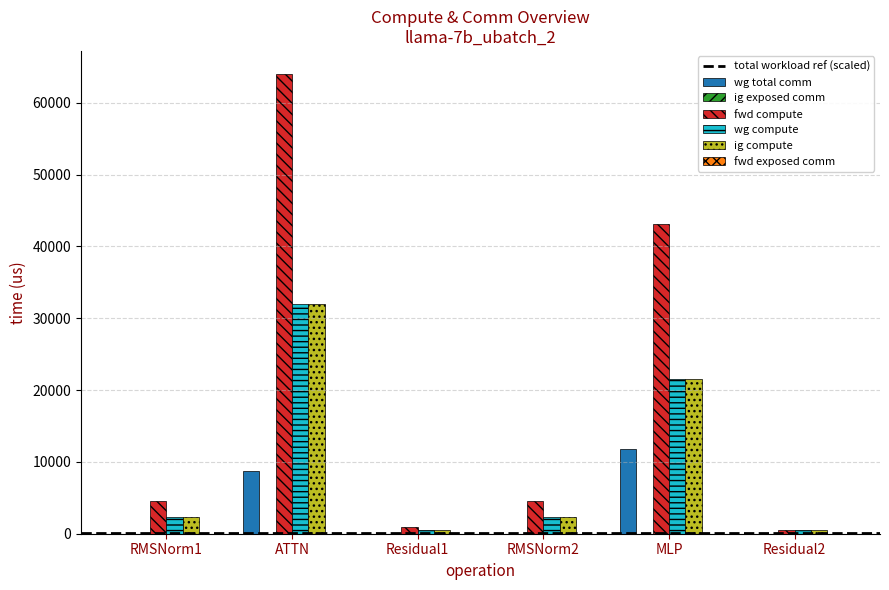

How many groups of bars are there?

6